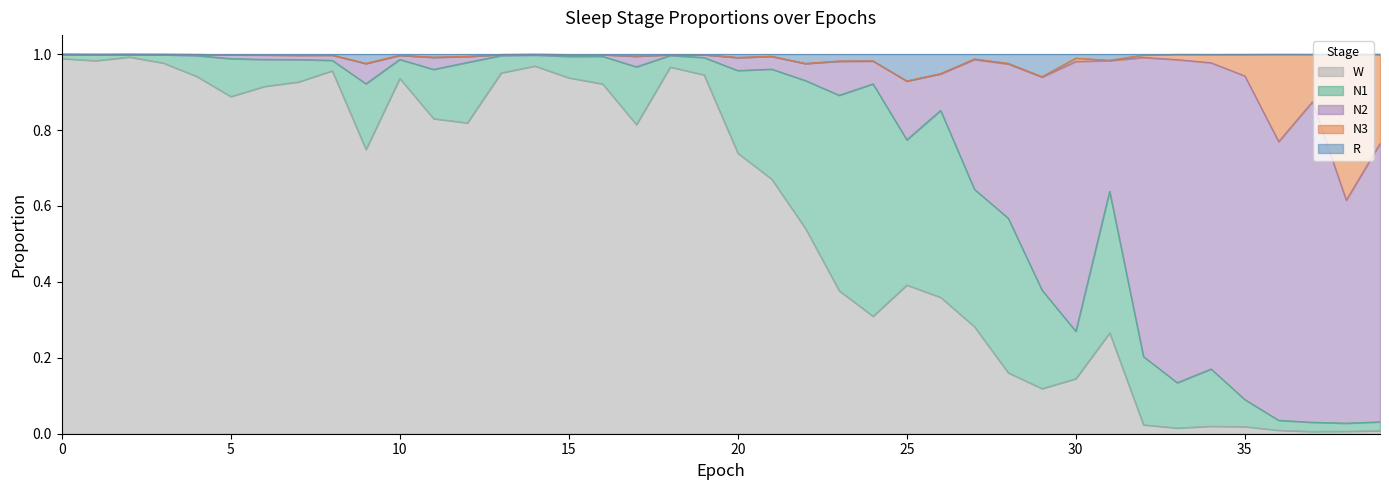

At which category does W reach its first local peak?

2